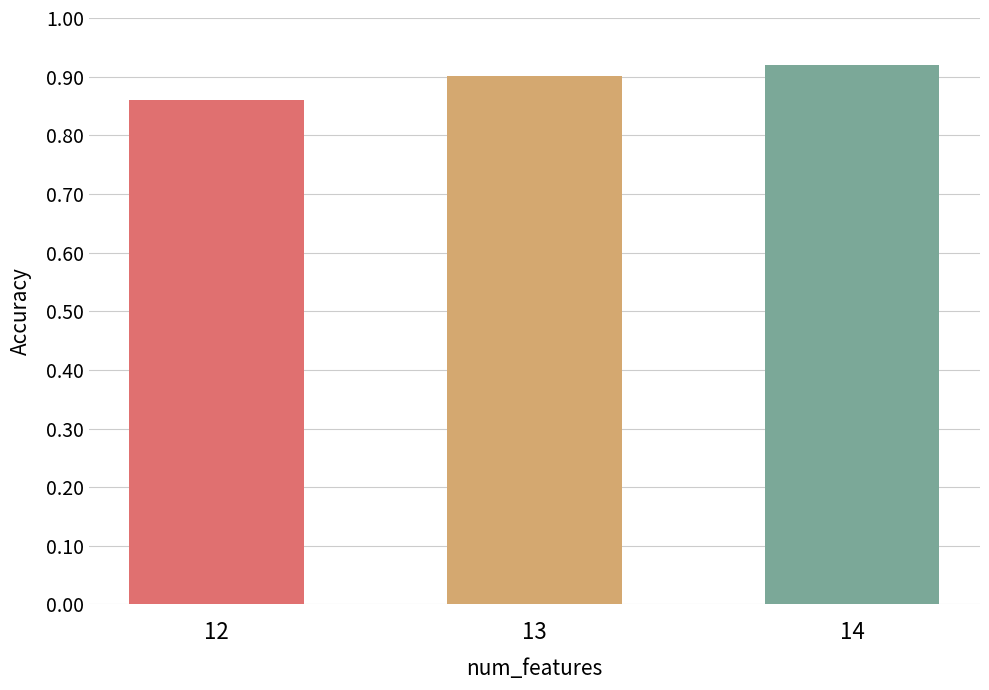

Rank the categories by value from highest to lowest.

14, 13, 12